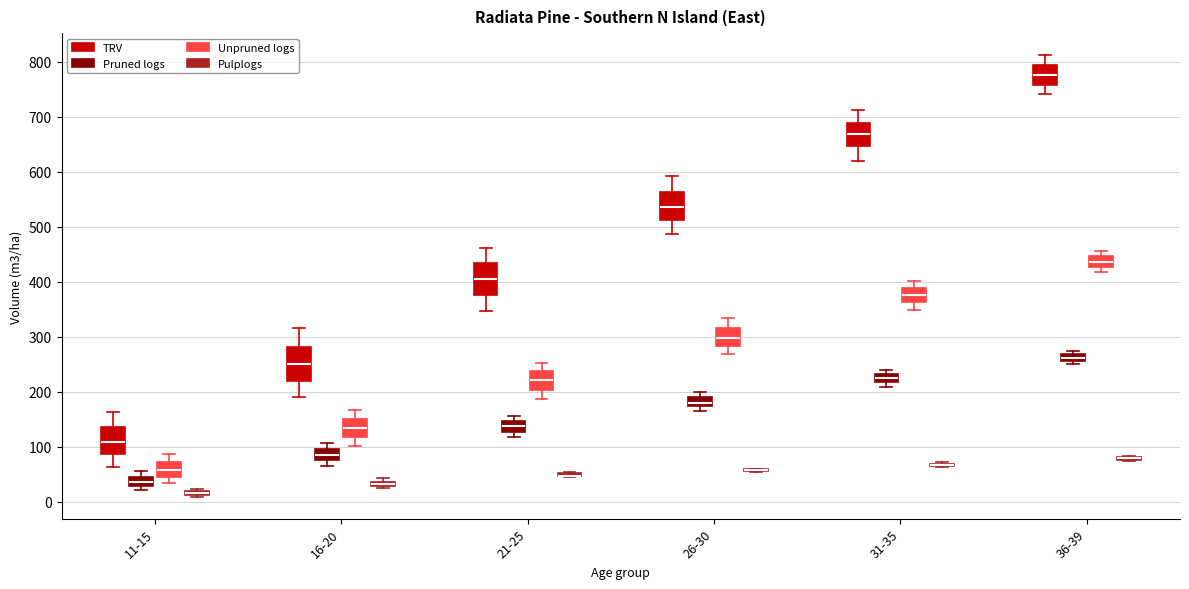

Where does the median line of the box for 31-35 (Unpruned logs) sit on the y-axis? The values are not printed on the chart, so give them approximately, as read against the axis.

380